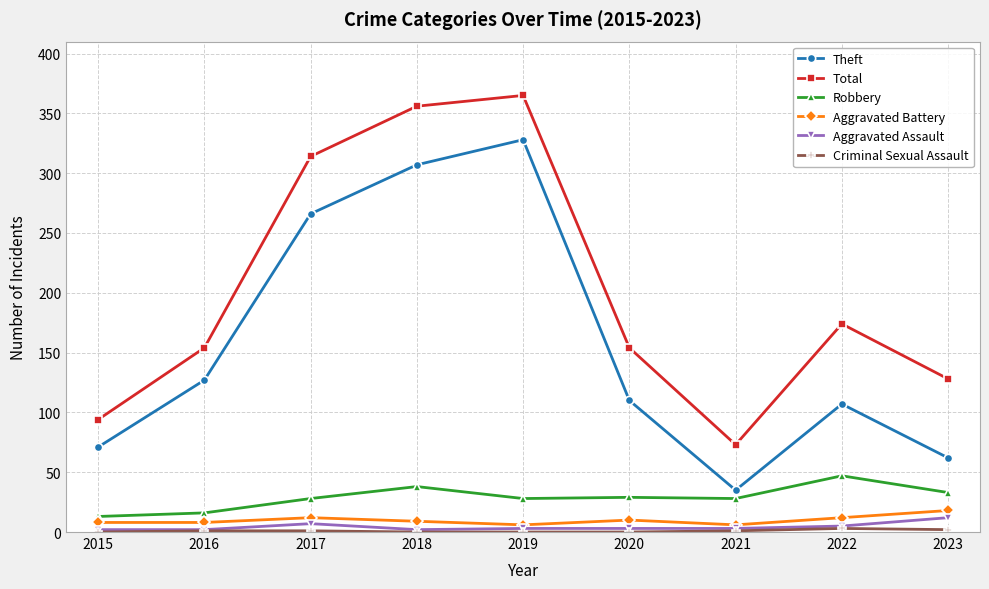

What is the spread (max minus min) of values at 2018?

356